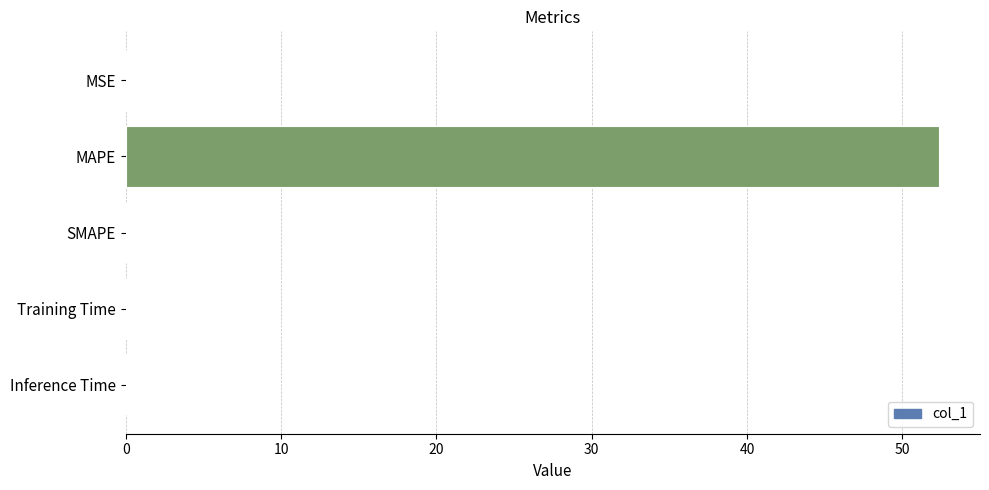

True or false: the data shows 52.4 at MAPE.

True